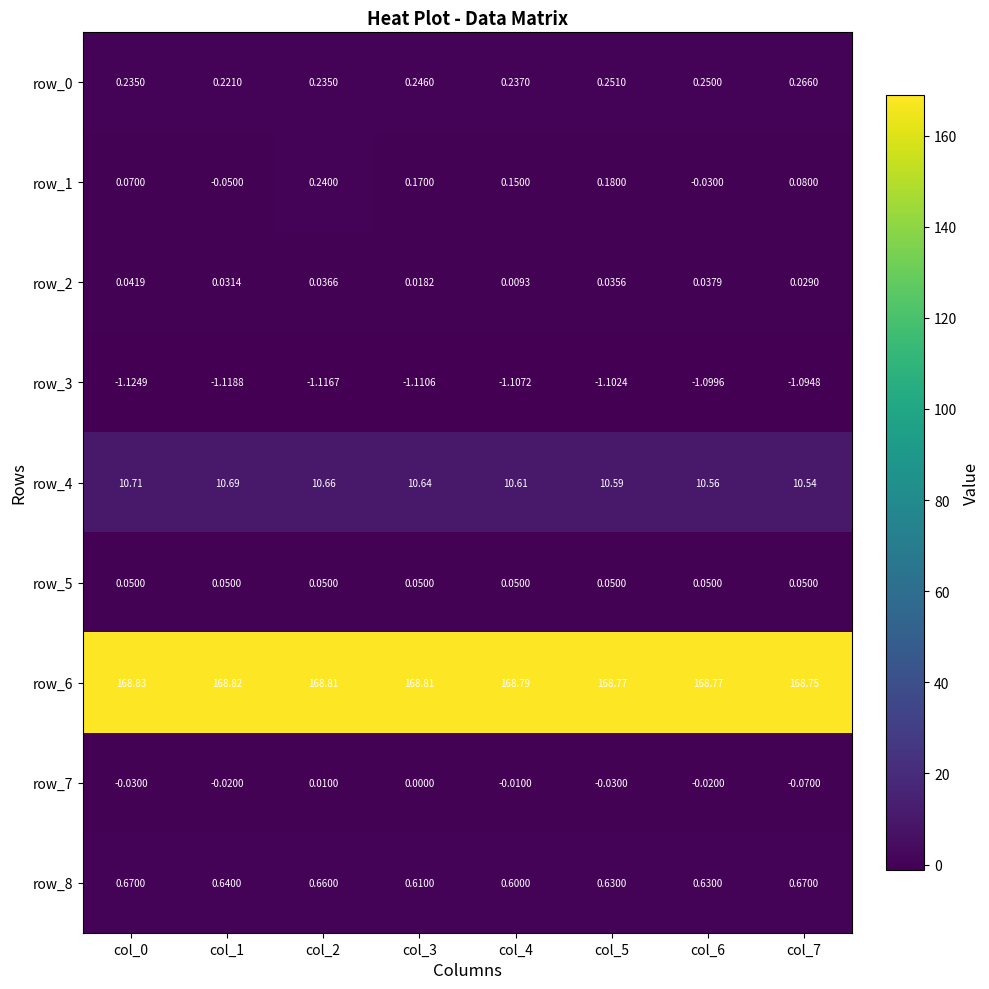

How many data points does each series have?

8